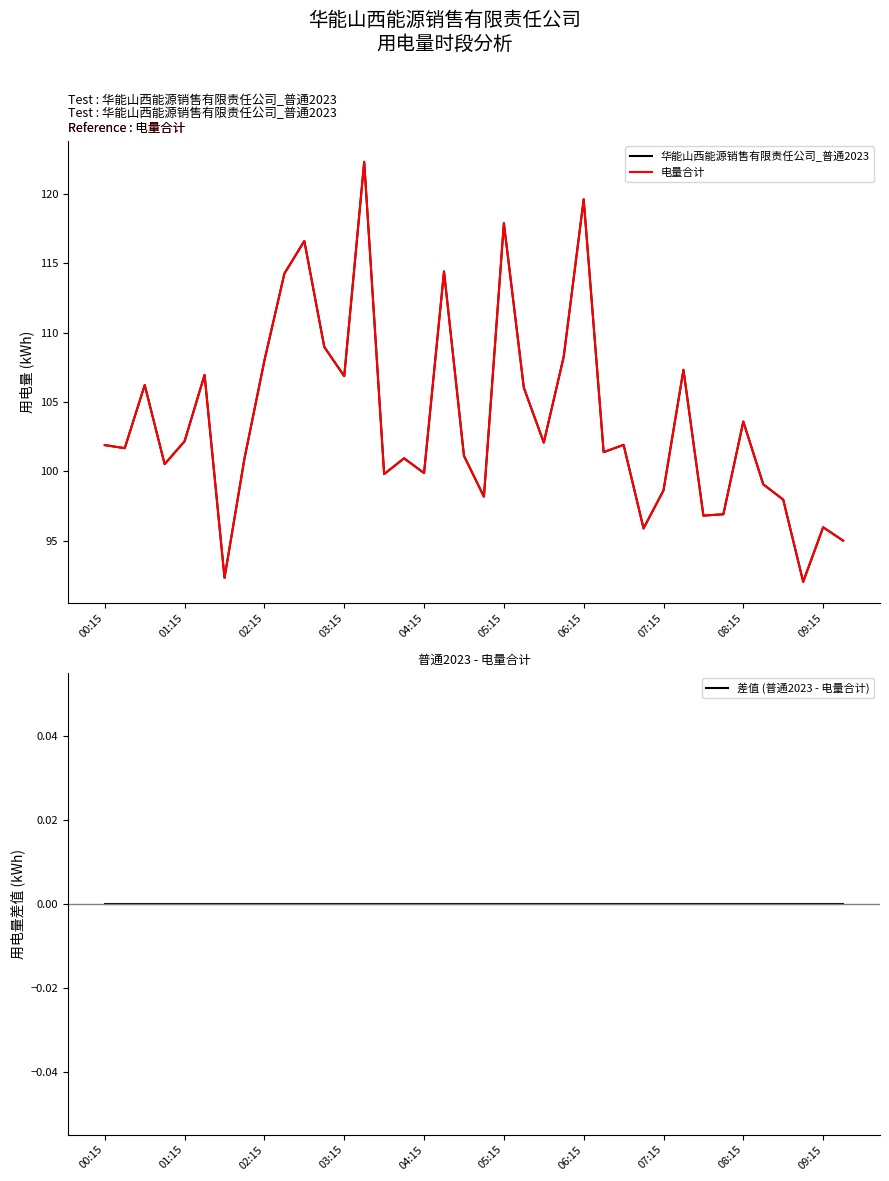

Which category has the highest value in the 电量合计 series?

13